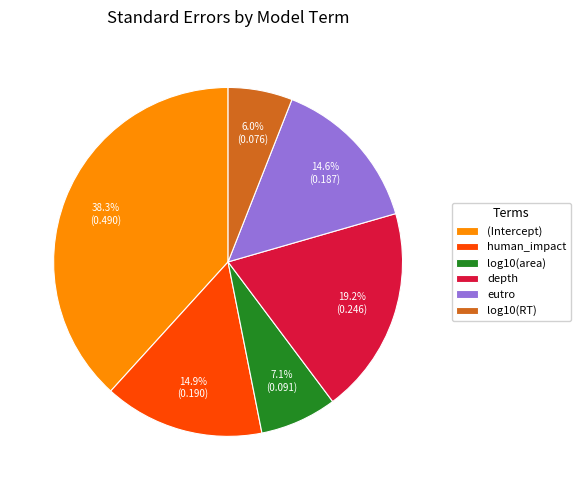

Does any single category account for the majority?

No